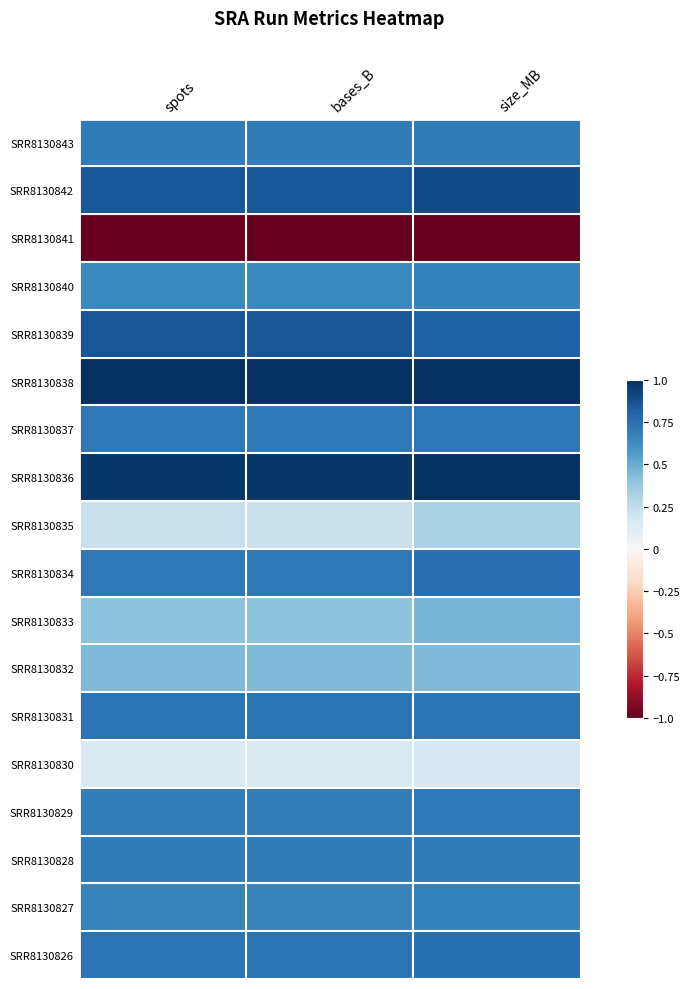

At which category is the sum across all series the highest?

size_MB